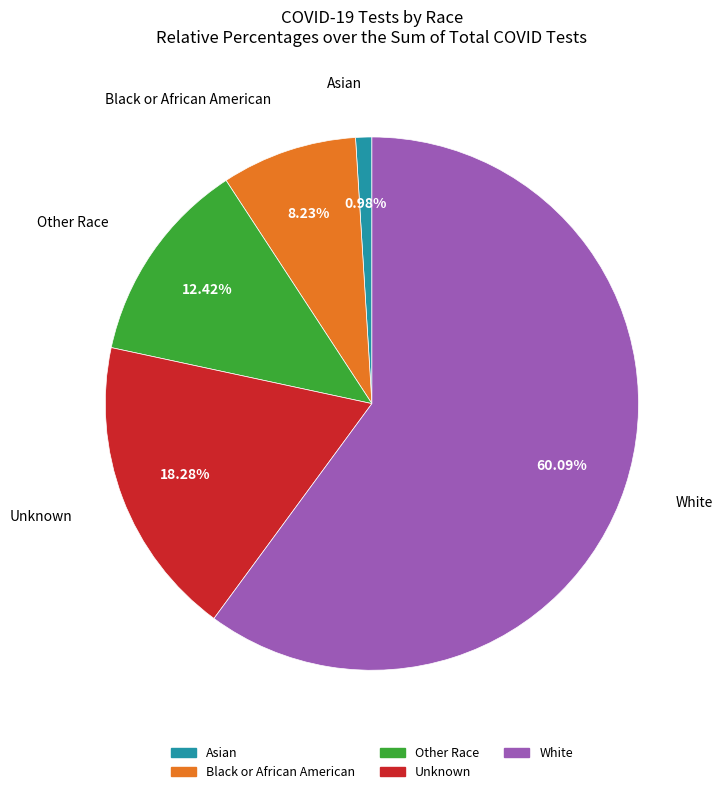

The Unknown slice represents 32% of the pie. True or false?

False